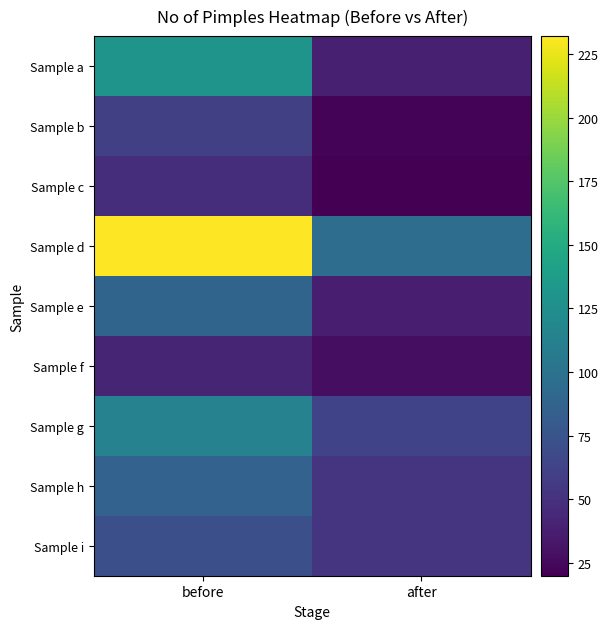

At how many categories does at least one series exceed 56?

2